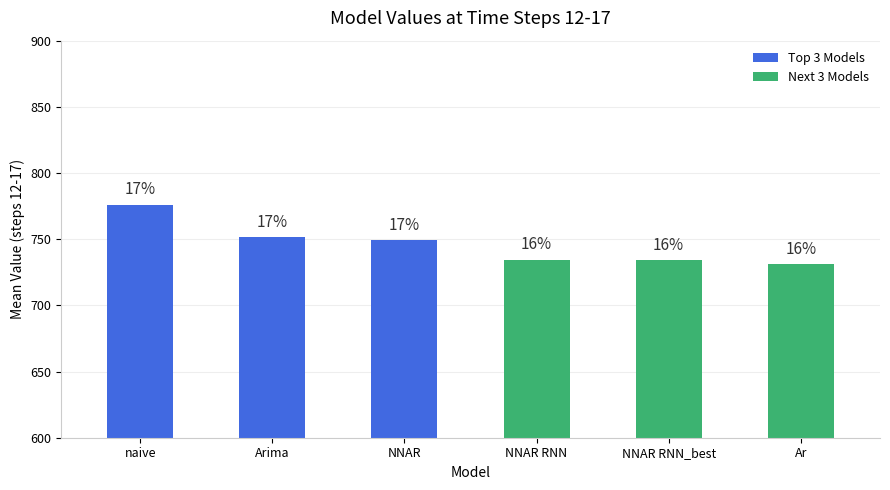

Are the bars horizontal?

No